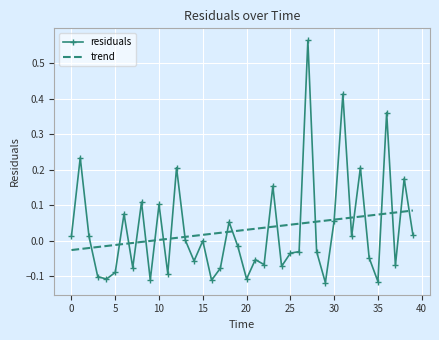

In residuals, how many points are lower than both neighbors (excluding endpoints)?

13